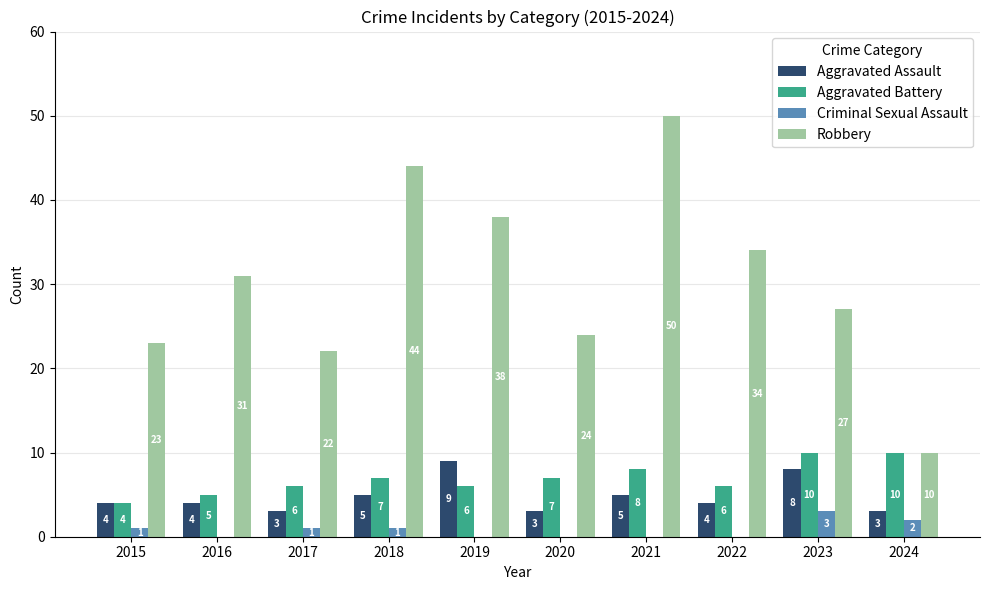

What is the sum of all Criminal Sexual Assault values?

8